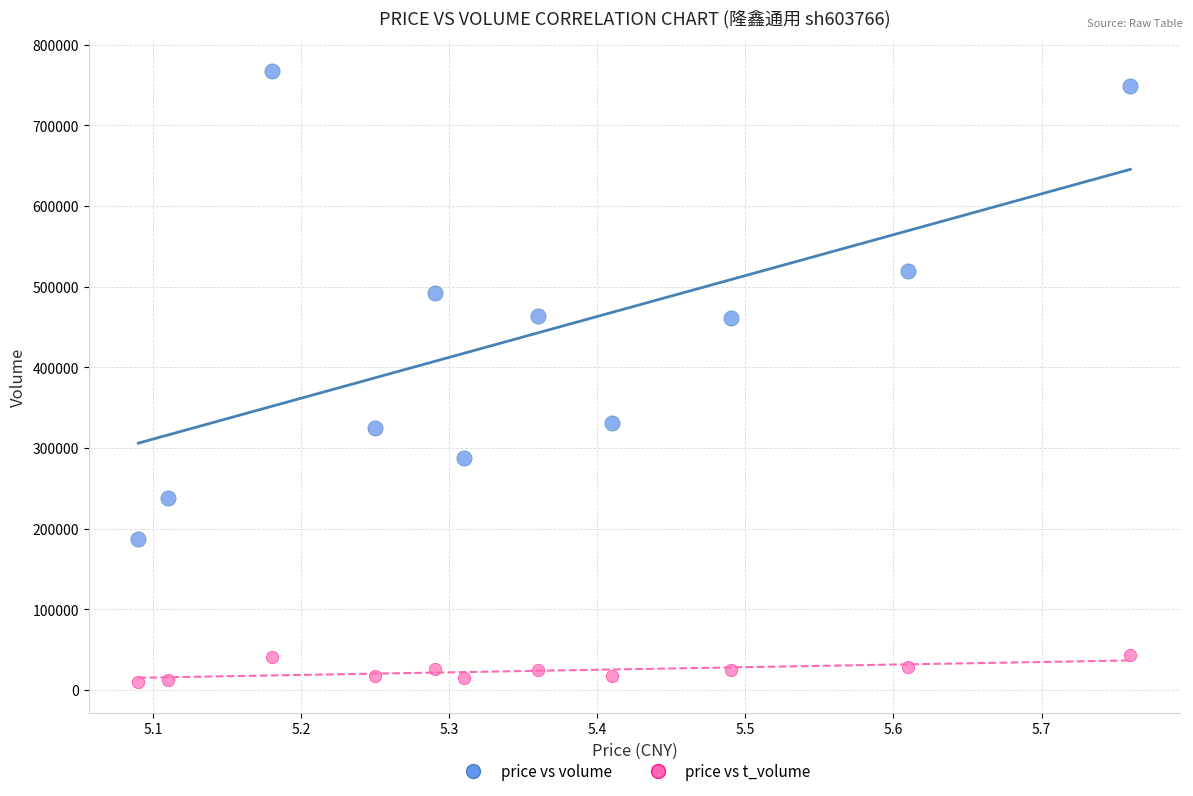

Across all data points, what is the range of Y values (max minus min)?

757721